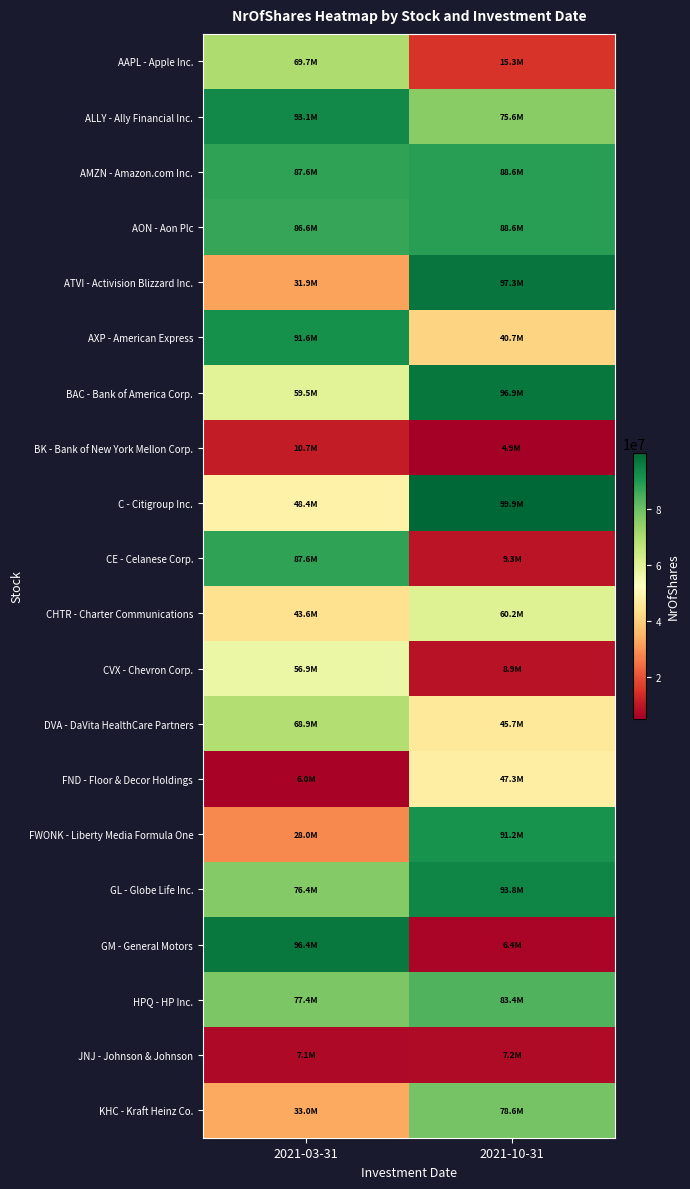

At how many categories does at least one series exceed 27764755?

2